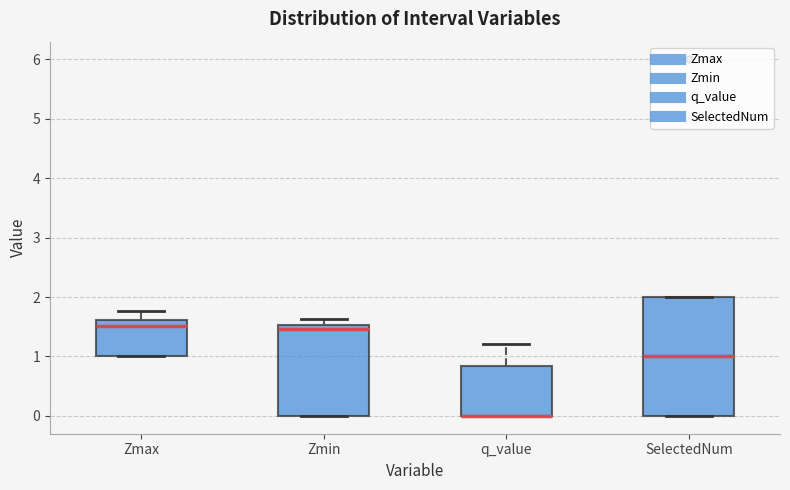

Where is the lower edge of the box for SelectedNum on the y-axis? The values are not printed on the chart, so give them approximately, as read against the axis.

0.0